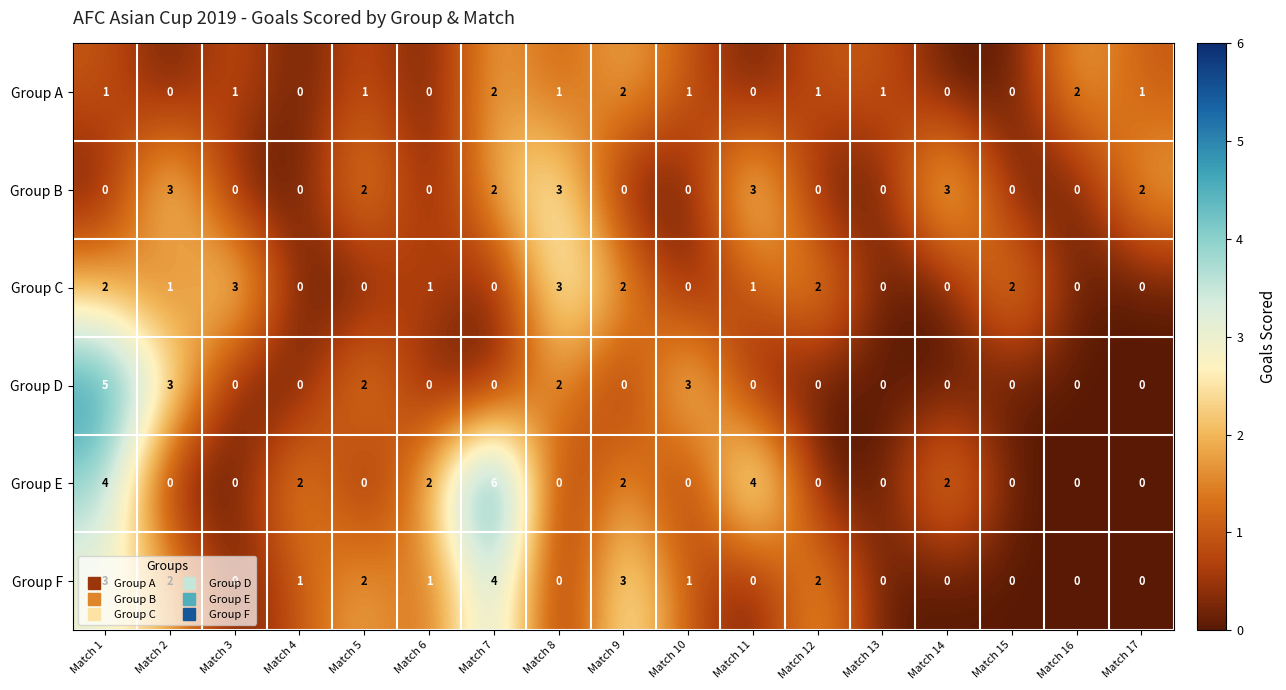

Which series has the largest range (max minus min)?

Group E